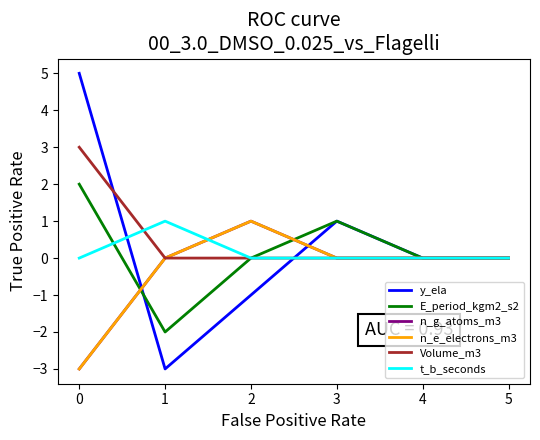

Does the chart display data point markers on the line(s)?

No